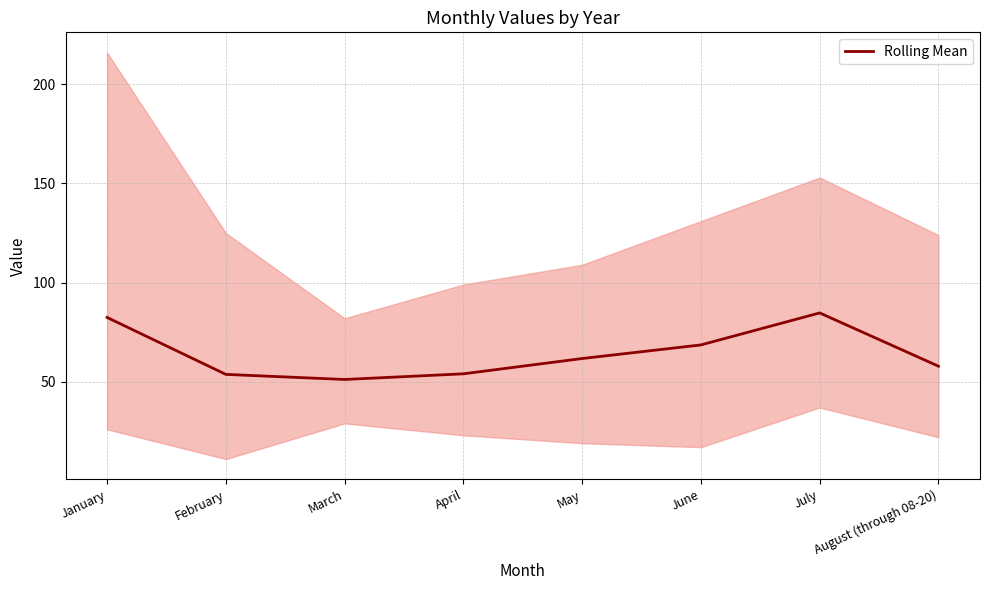

Reading right to left, transcribe all the data shown in this chart.

August (through 08-20)=57.9	July=84.7	June=68.6	May=61.7	April=54.0	March=51.1	February=53.7	January=82.4